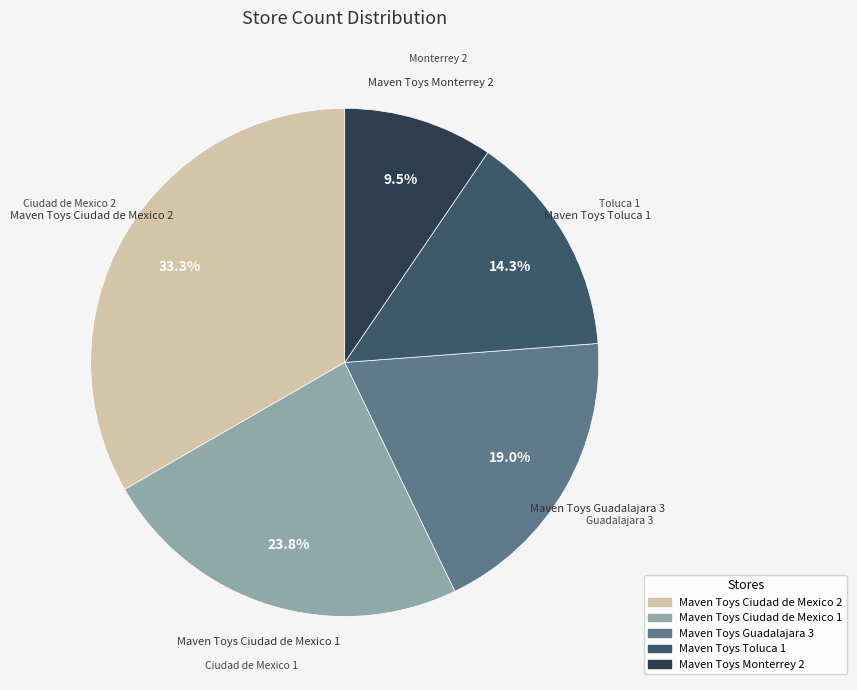

To the nearest percent, what percentage of the pie is Maven Toys Toluca 1?

14%